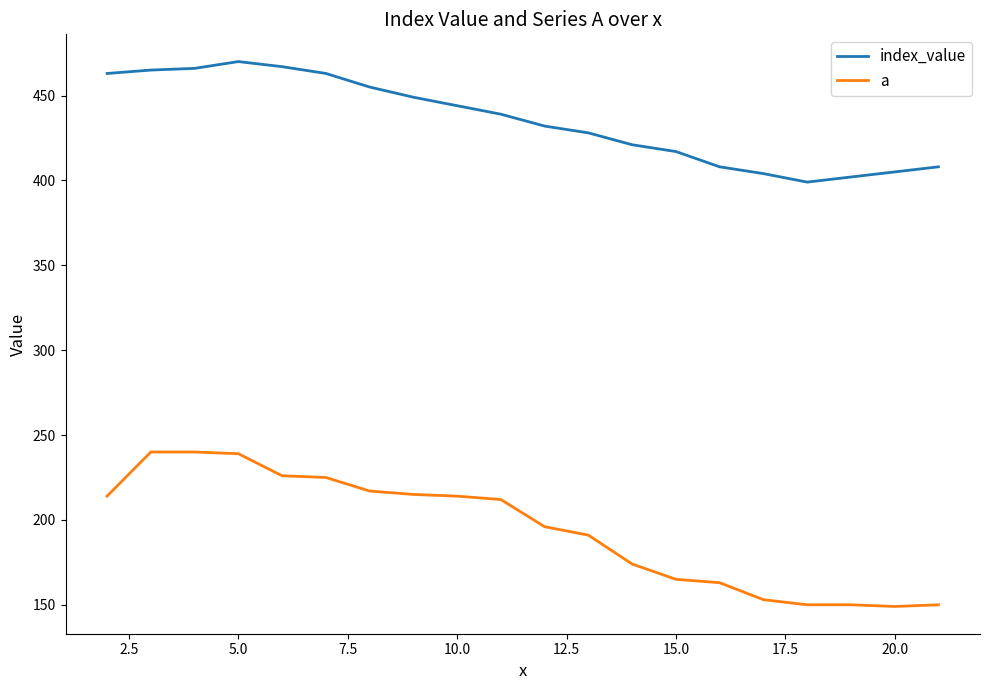

What are all the series names shown in the legend?

index_value, a